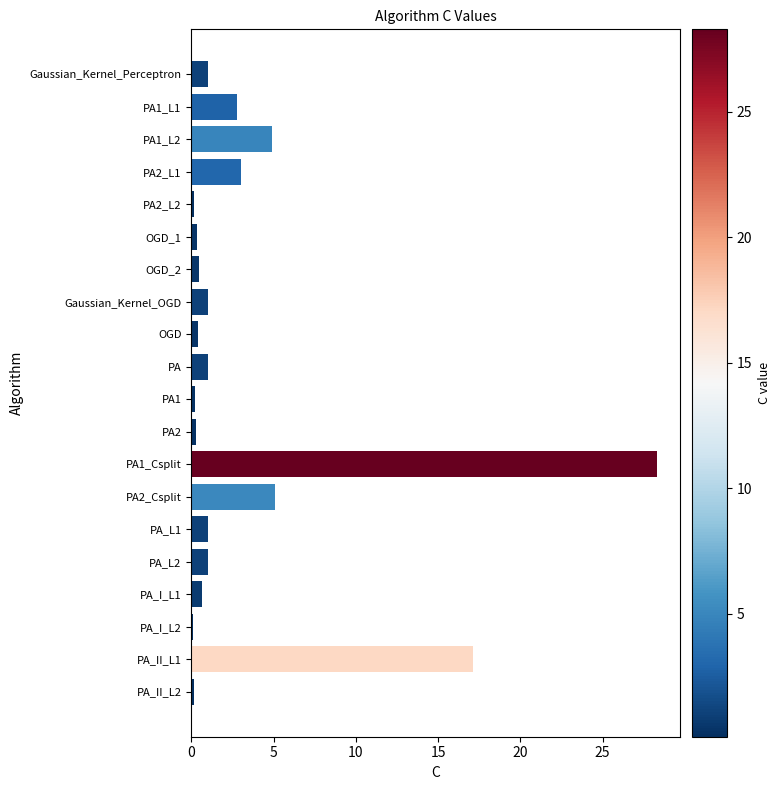

What is the label of the 14th bar from the top?

PA2_Csplit